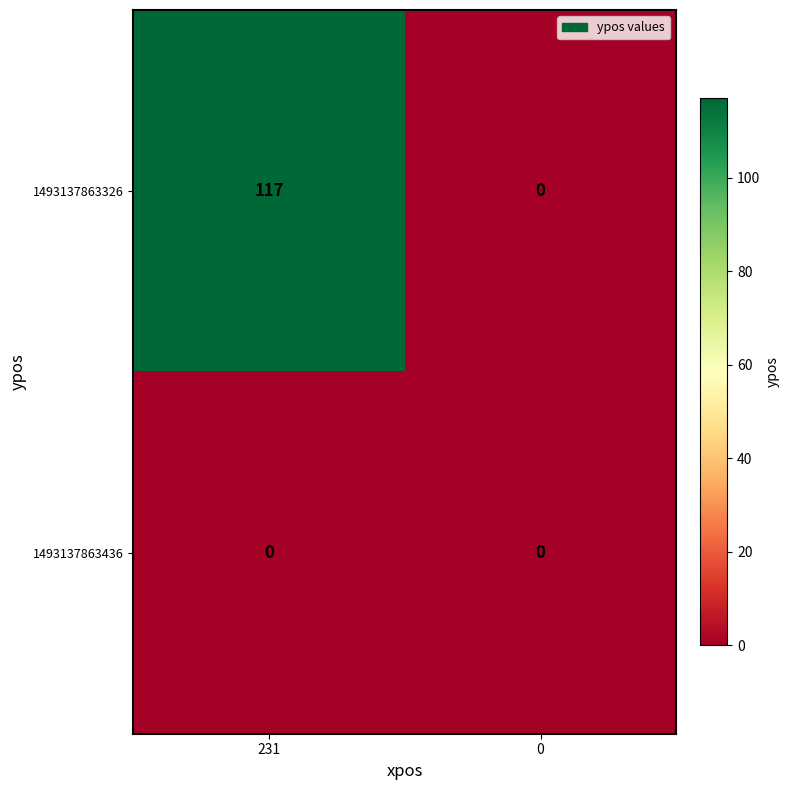

Count the number of categories in the chart.

2